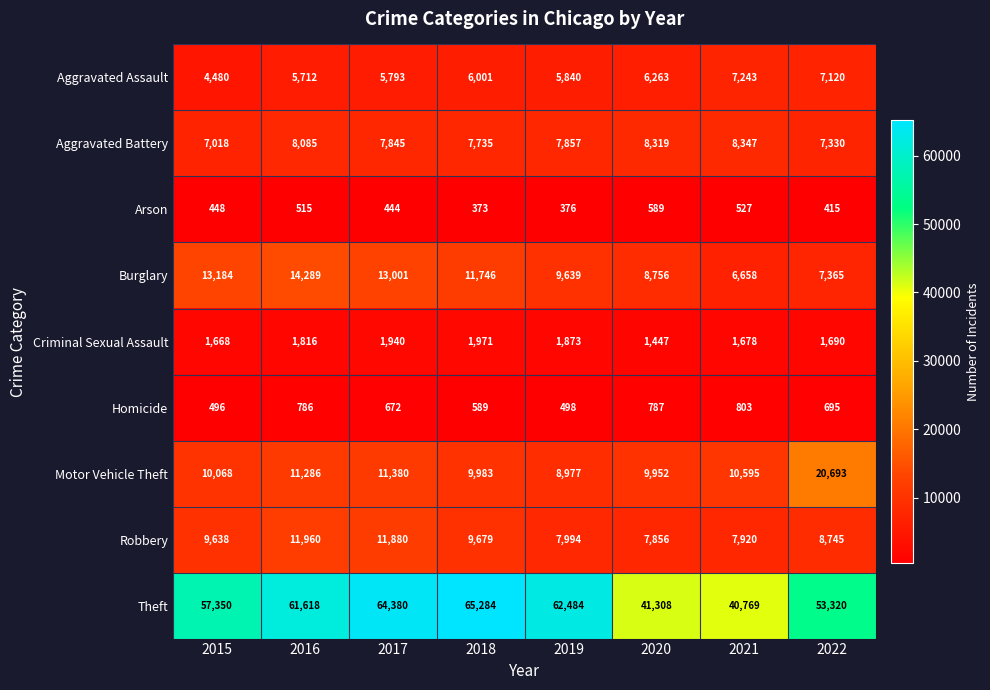

What is the sum of all Criminal Sexual Assault values?

14083